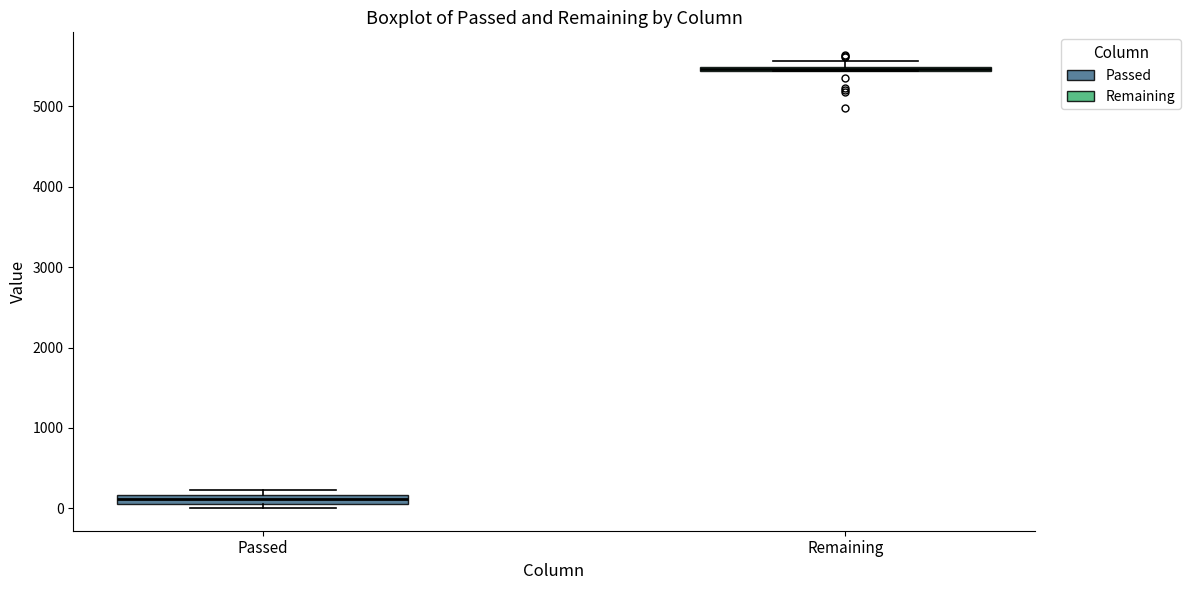

Where is the upper edge of the box for Remaining on the y-axis? The values are not printed on the chart, so give them approximately, as read against the axis.

5500